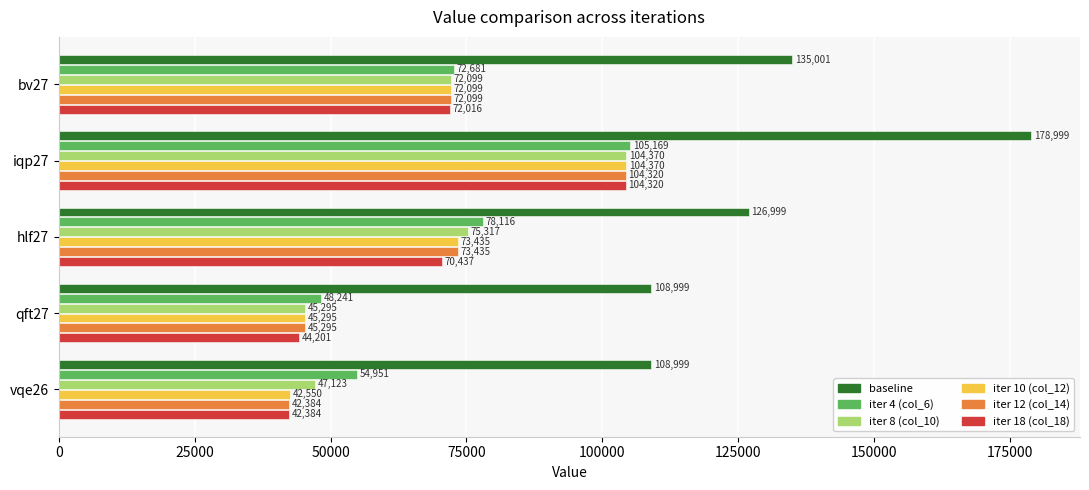

How many series are shown in this chart?

6